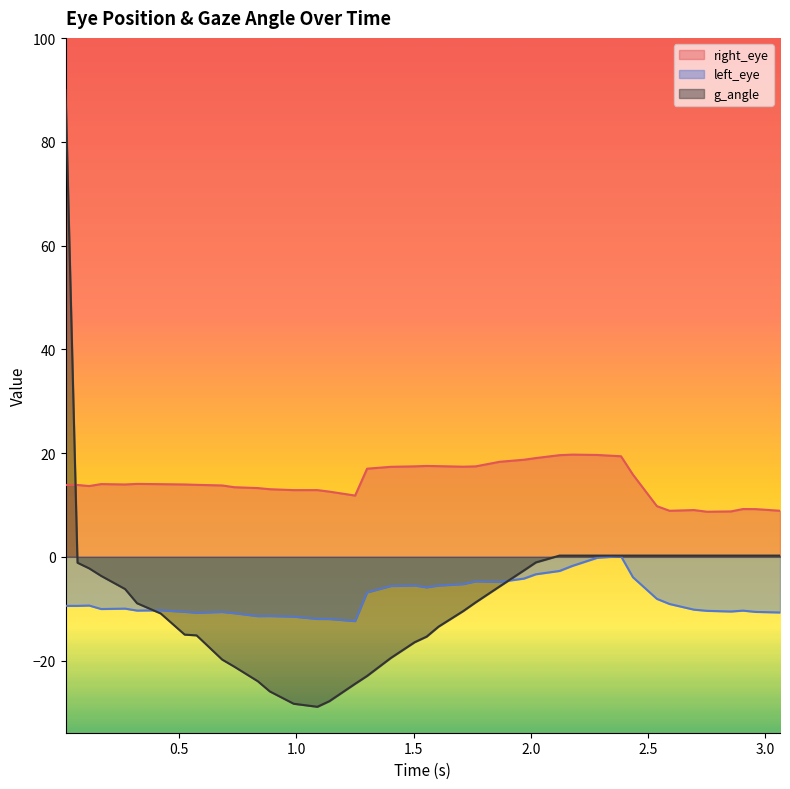

How many lines are shown in the chart?

3